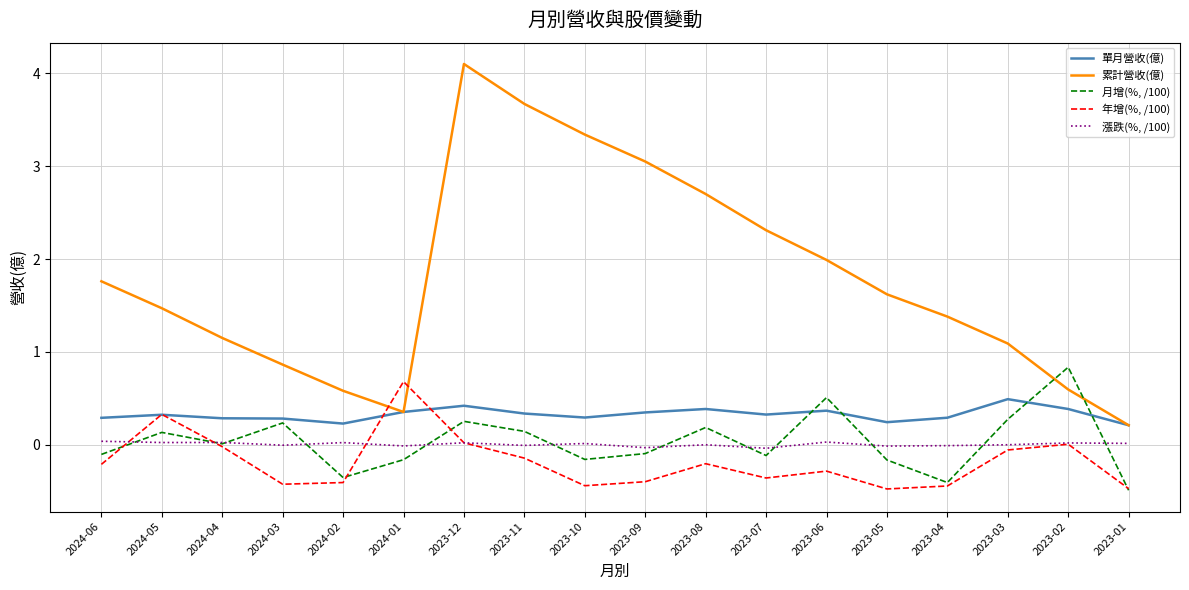

Is this an area chart (filled region under the line)?

No